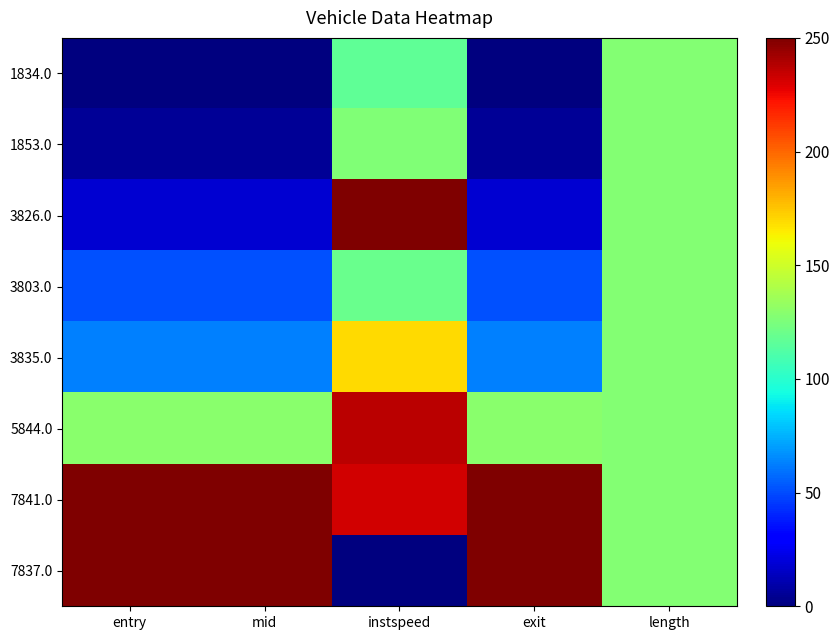

How many series are shown in this chart?

8